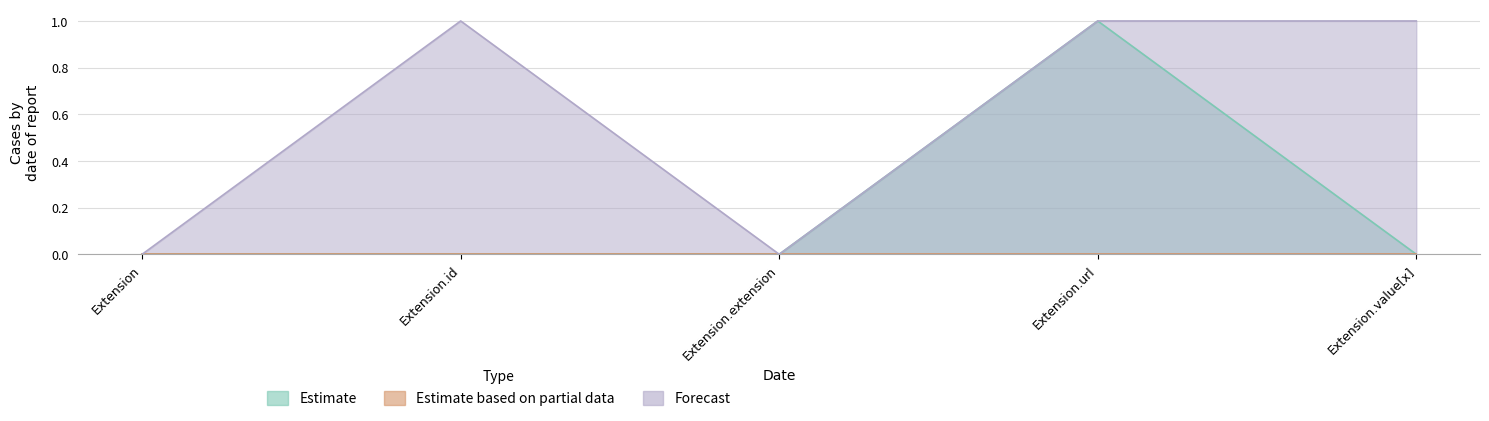

What is the average value of the Forecast series?

1